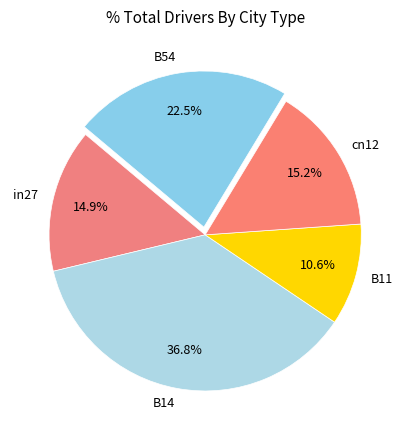

To the nearest percent, what portion does B11 represent?

11%